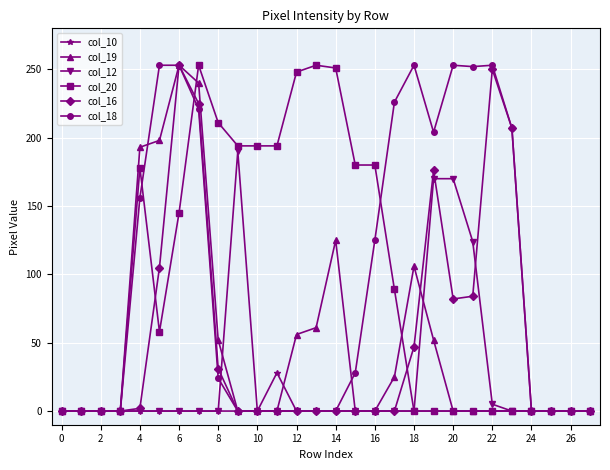

How many lines are shown in the chart?

6